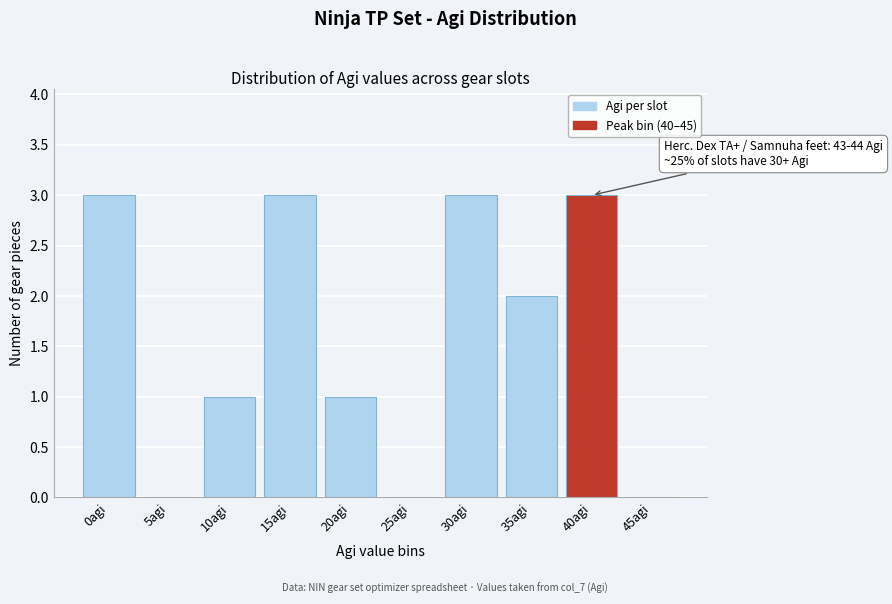

Reading right to left, list all the values displayed in this chart.

45agi=0	40agi=3	35agi=2	30agi=3	25agi=0	20agi=1	15agi=3	10agi=1	5agi=0	0agi=3